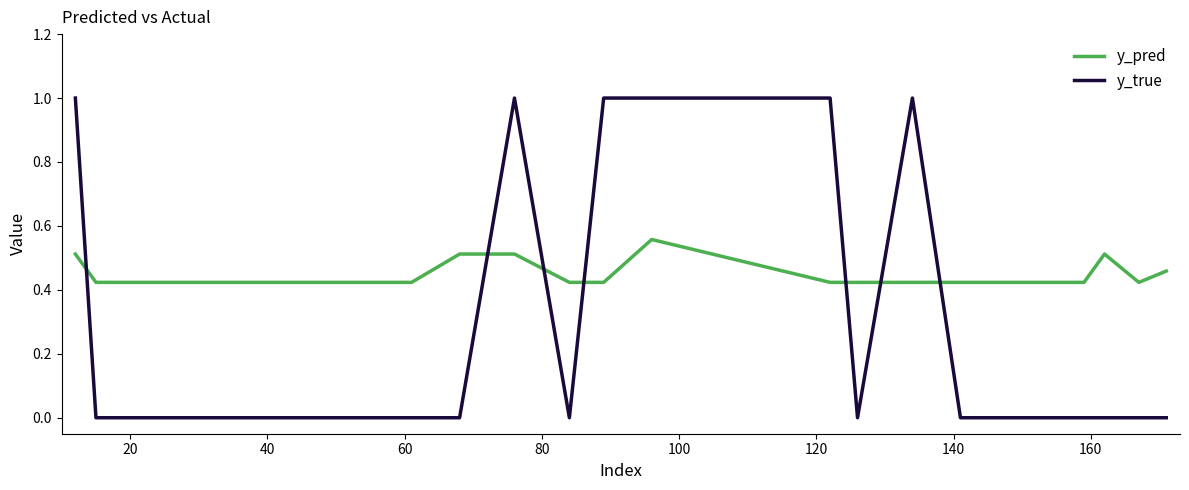

Which series has the widest spread of values?

y_true